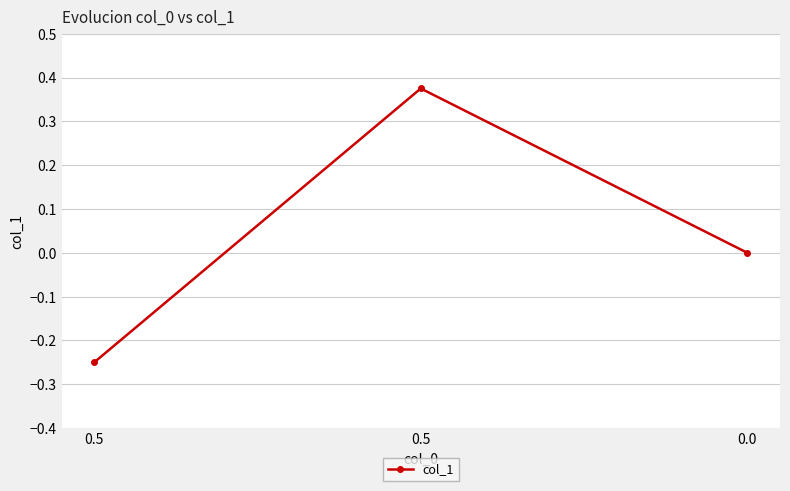

What is the difference between the values at 0.5 and 0.5?

0.6